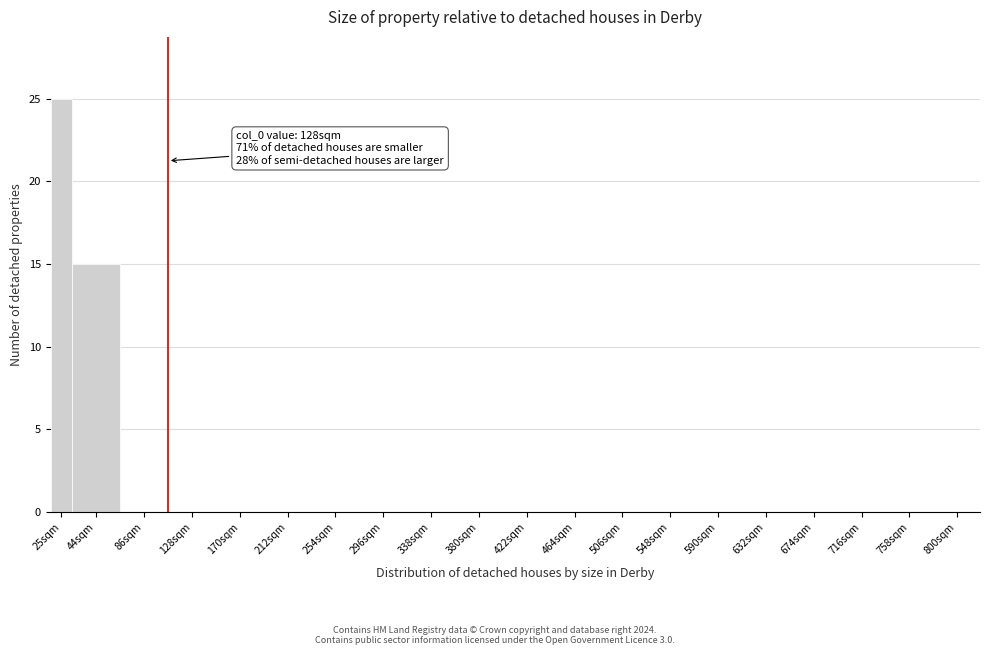

Reading left to right, transcribe all the data shown in this chart.

25sqm=25	44sqm=15	86sqm=0	128sqm=0	170sqm=0	212sqm=0	254sqm=0	296sqm=0	338sqm=0	380sqm=0	422sqm=0	464sqm=0	506sqm=0	548sqm=0	590sqm=0	632sqm=0	674sqm=0	716sqm=0	758sqm=0	800sqm=0